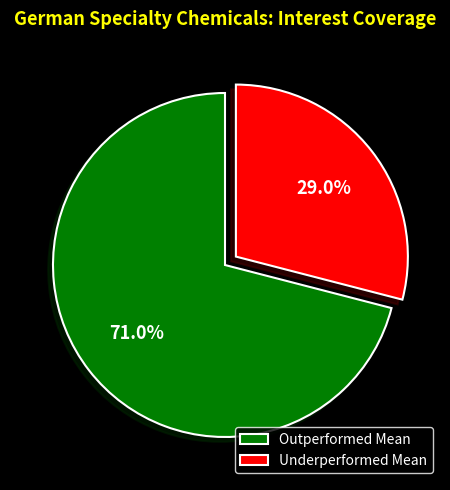

Rank the categories by value from lowest to highest.

Underperformed Mean, Outperformed Mean